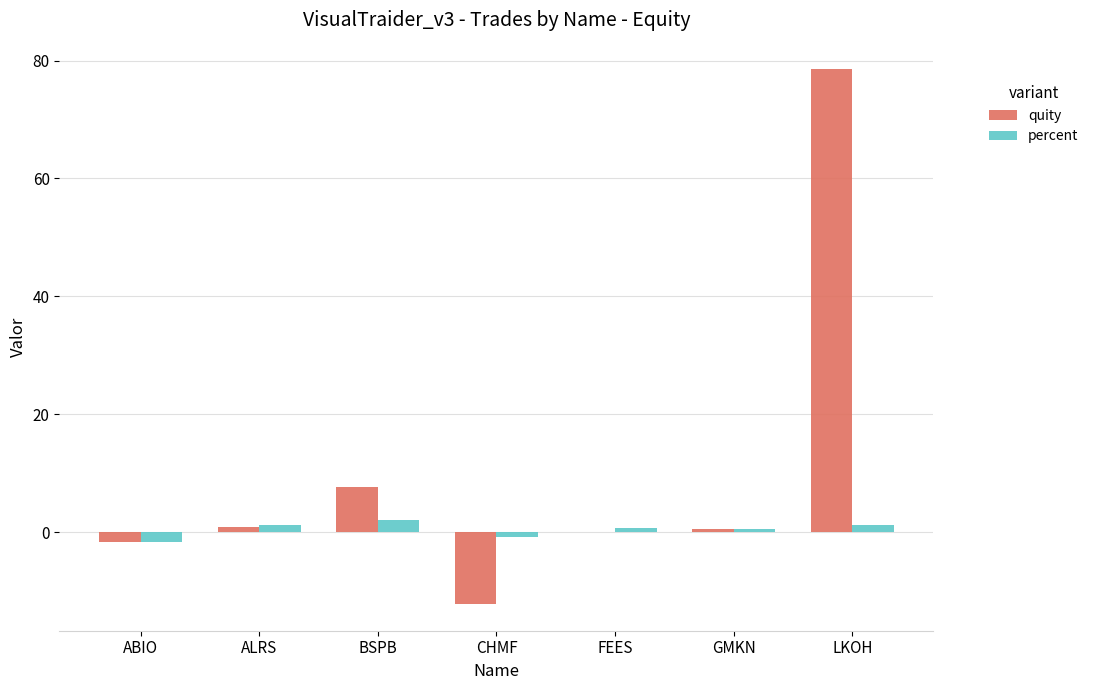

Which series has the widest spread of values?

quity